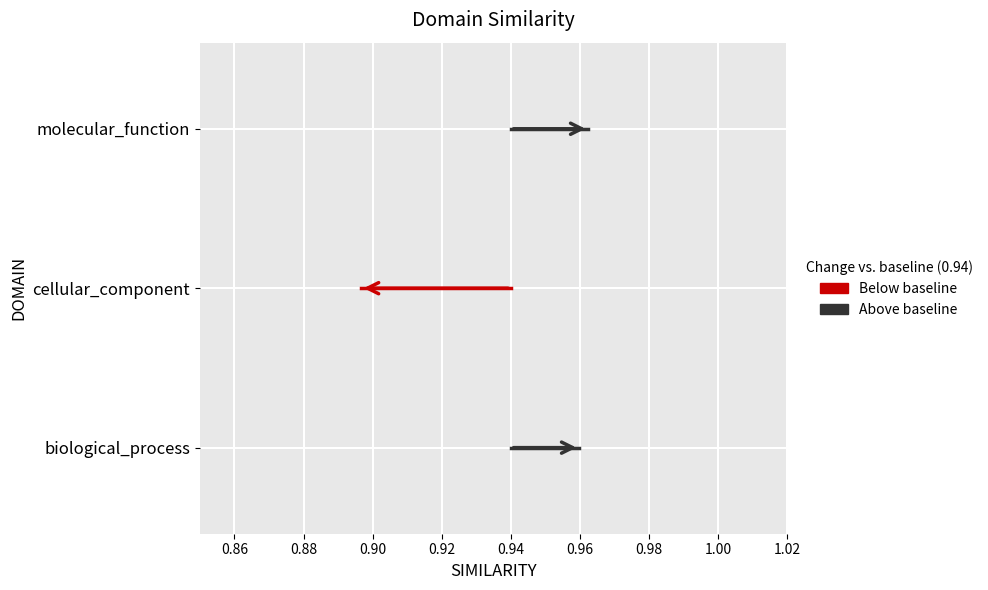

Which has a higher value, molecular_function or cellular_component?

molecular_function